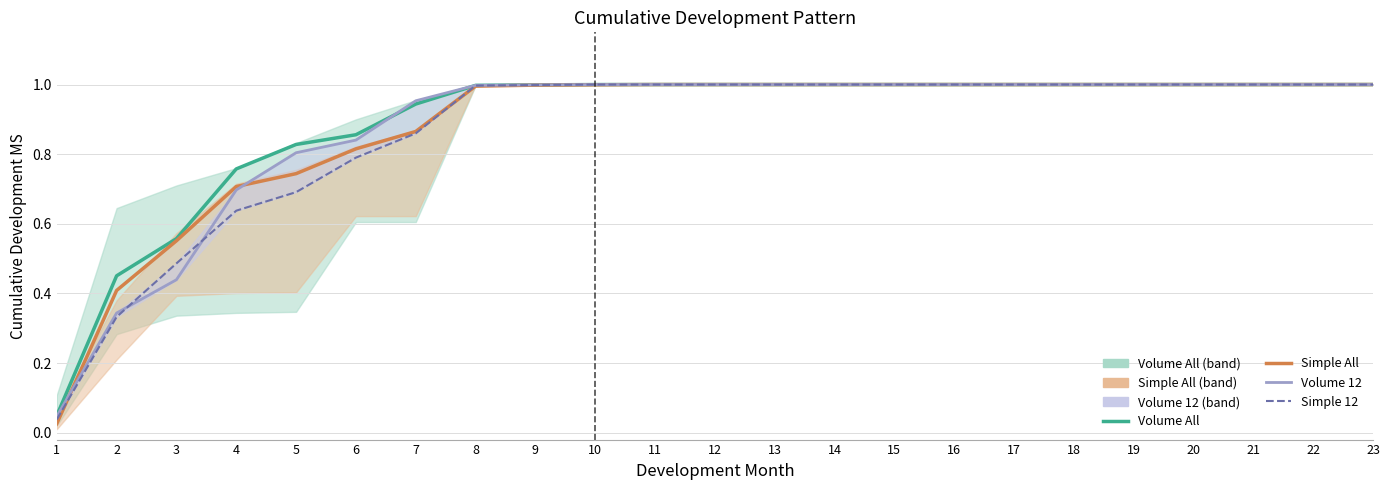

The Simple 12 series shows 0.7 at 5. True or false?

True